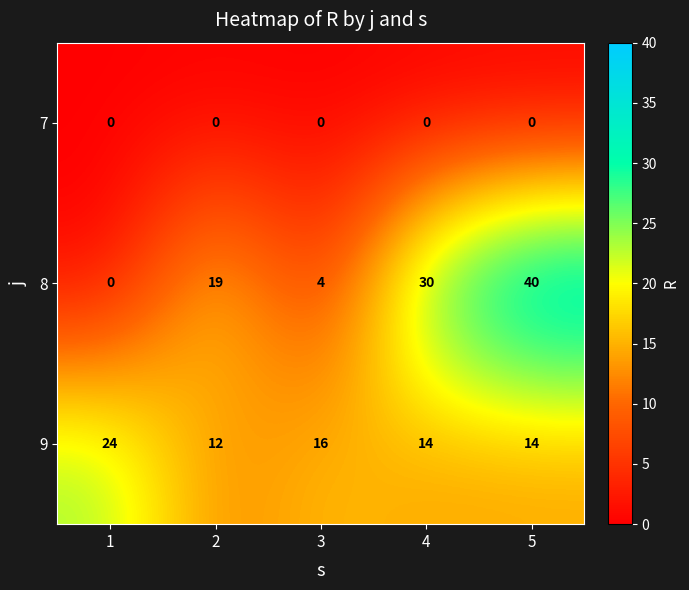

What is the spread (max minus min) of values at 4?

30